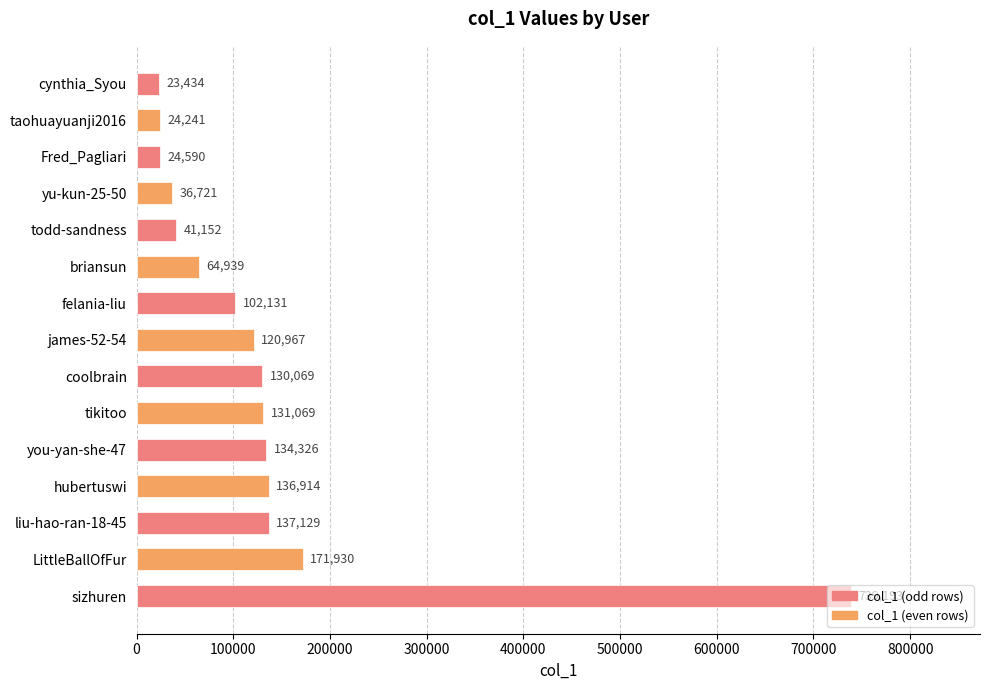

What is the difference between the values at tikitoo and coolbrain?

1000